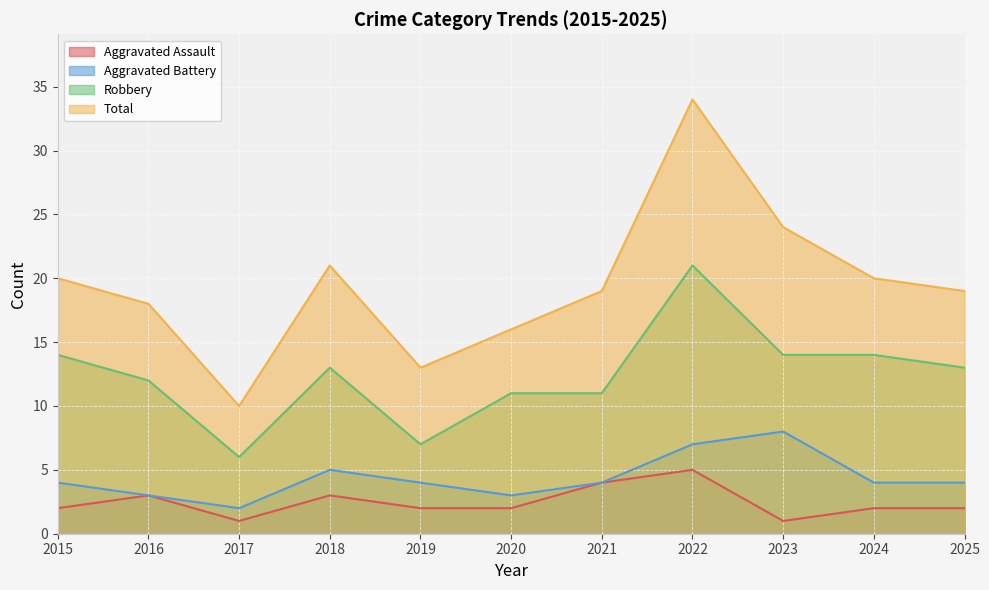

Where is Aggravated Assault nearest to the value 3?

2016